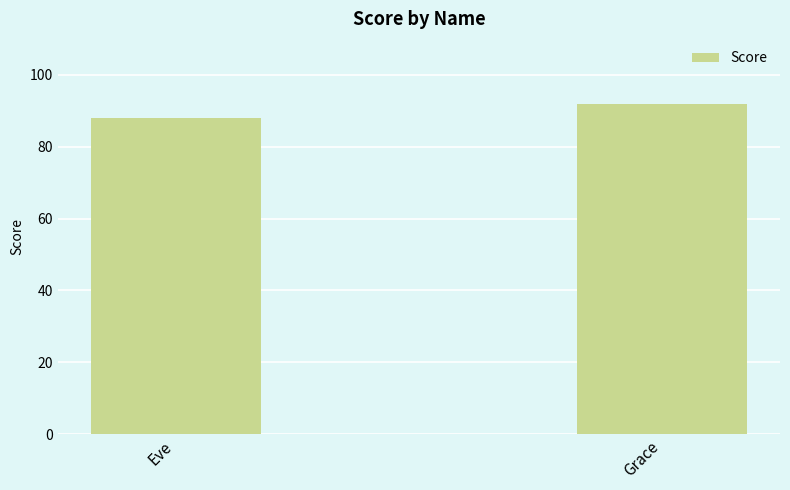

Does the chart contain stacked bars?

No